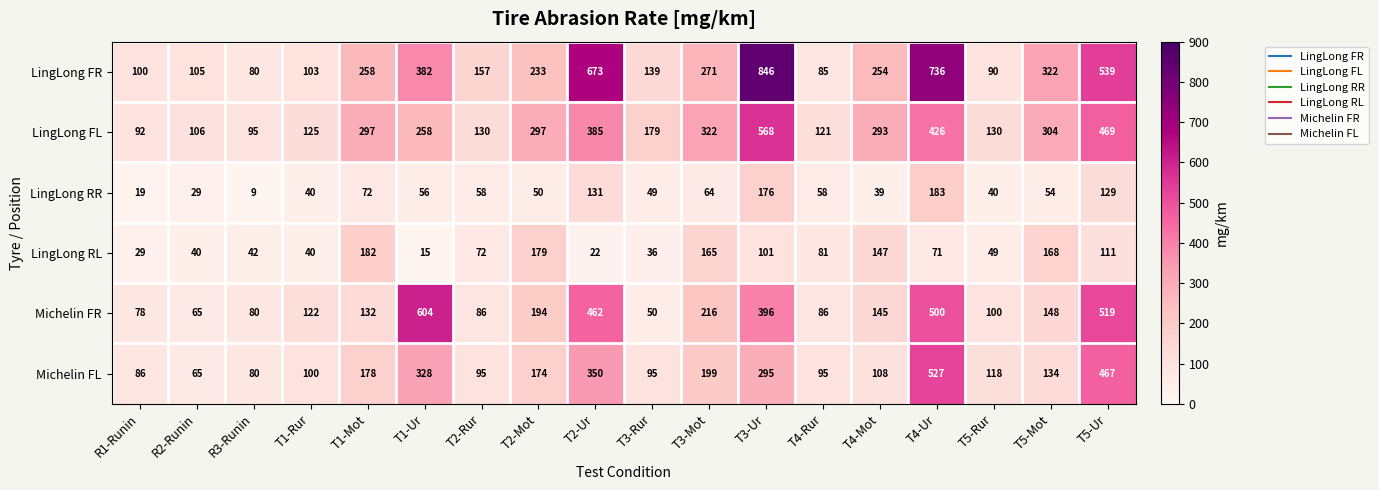

List the series in order of their peak value, highest first.

LingLong FR, Michelin FR, LingLong FL, Michelin FL, LingLong RR, LingLong RL